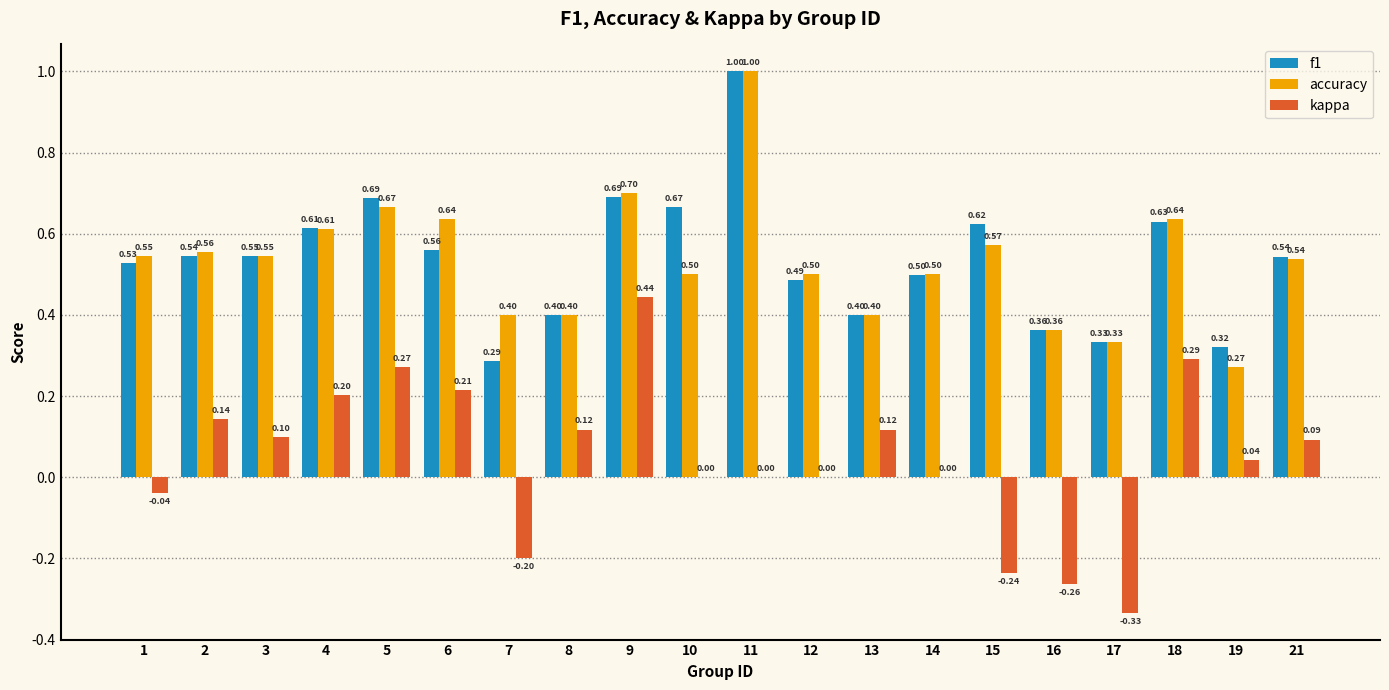

What is the sum of the accuracy values at 14 and 15?

1.1